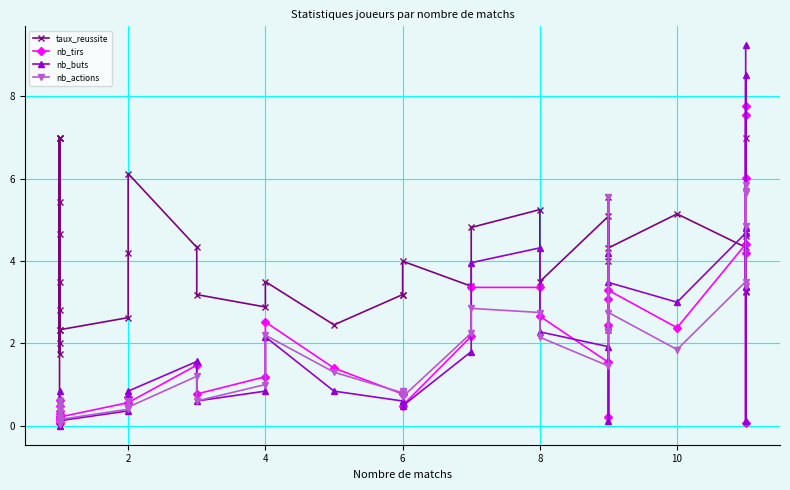

In taux_reussite, how many points are lower than both neighbors (excluding endpoints)?

12